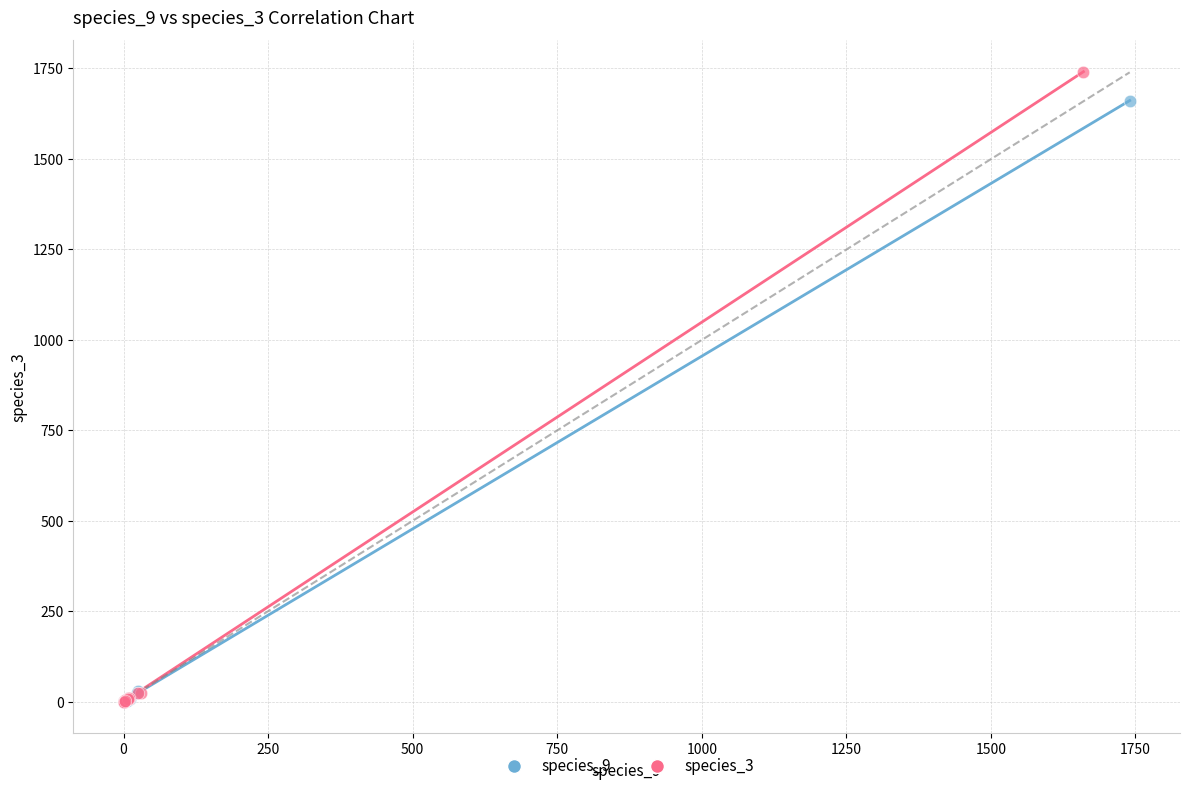

What are all the series names shown in the legend?

species_9, species_3